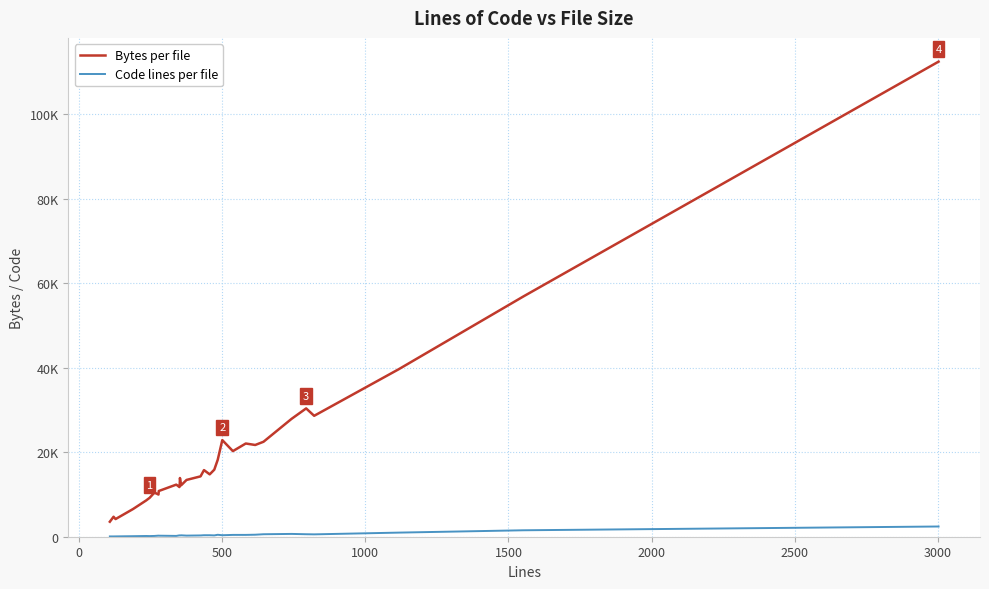

What are all the series names shown in the legend?

Bytes per file, Code lines per file